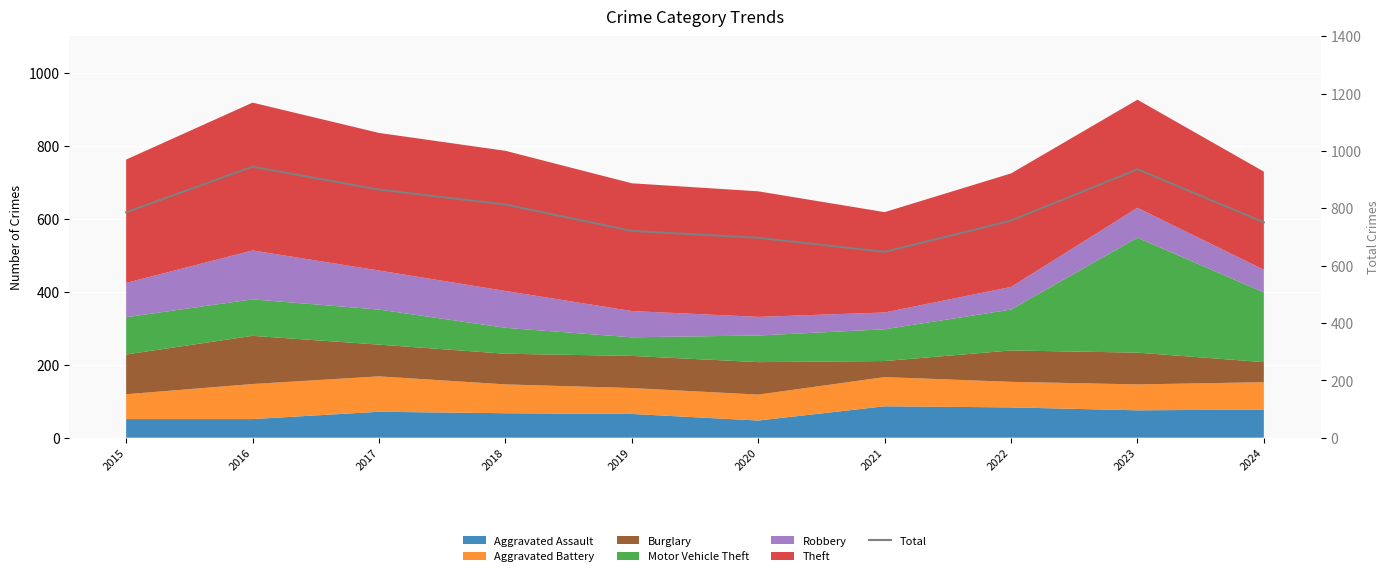

True or false: there are more than 2 points higher than both neighbors.

False